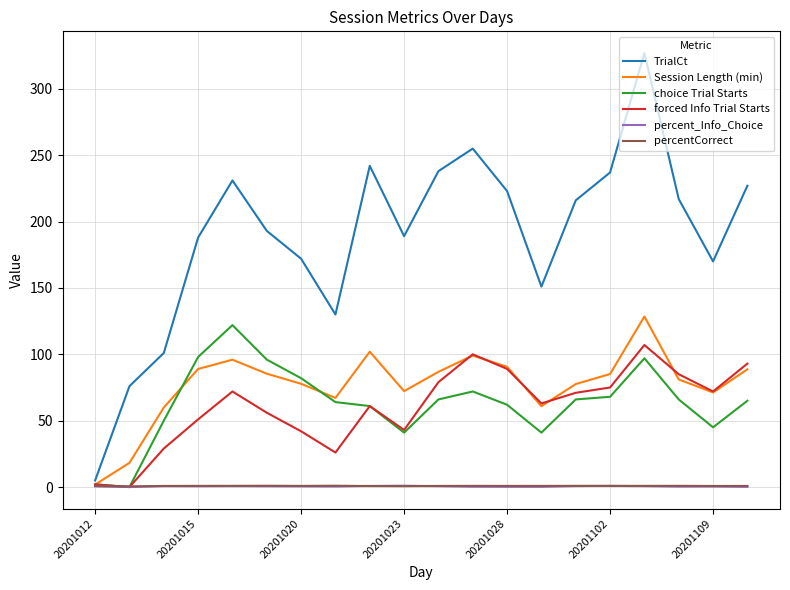

Which series has the largest total across all categories?

TrialCt